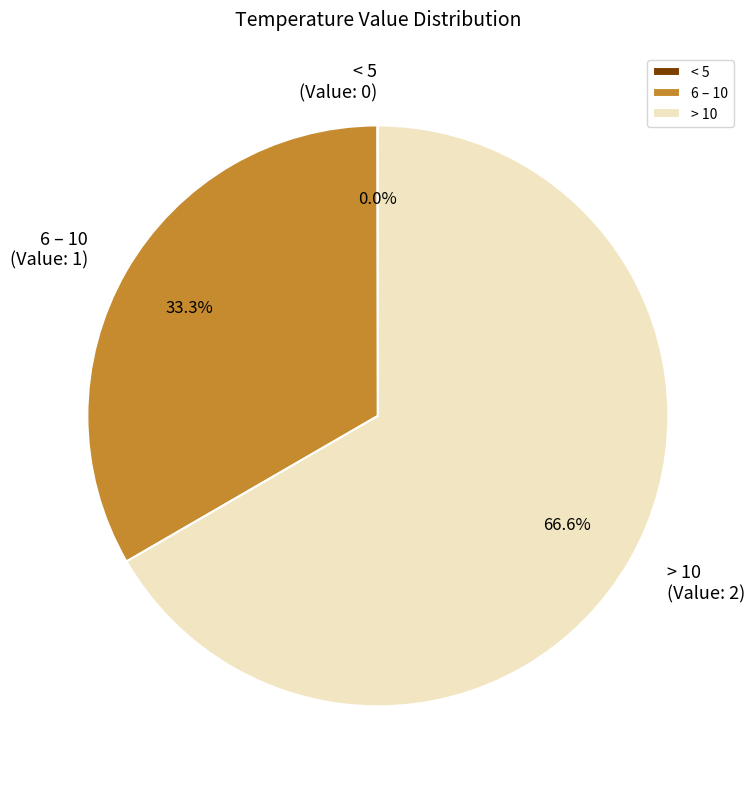

Does any single category account for the majority?

Yes